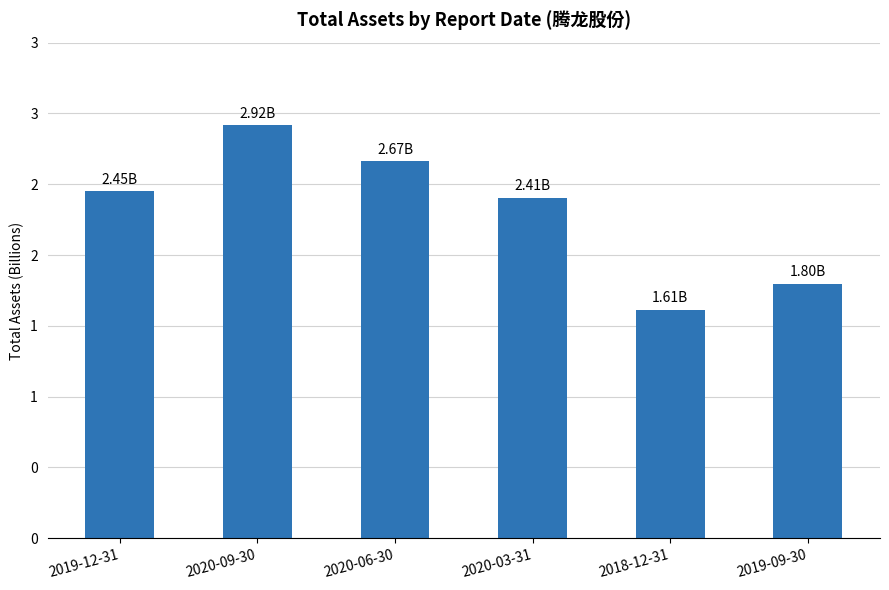

Are the bars horizontal?

No